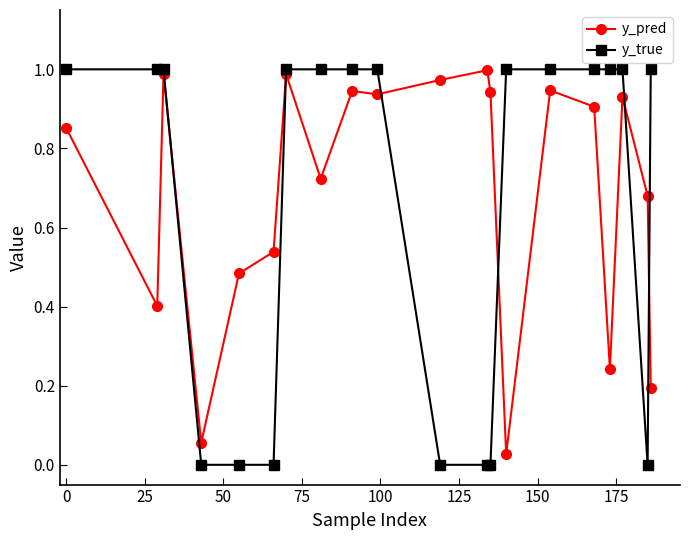

Which series ends up on top after the final intersection of y_pred and y_true?

y_true